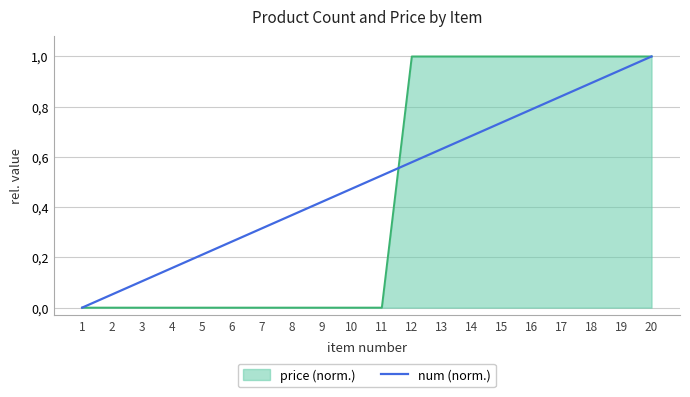

Does the chart display data point markers on the line(s)?

No